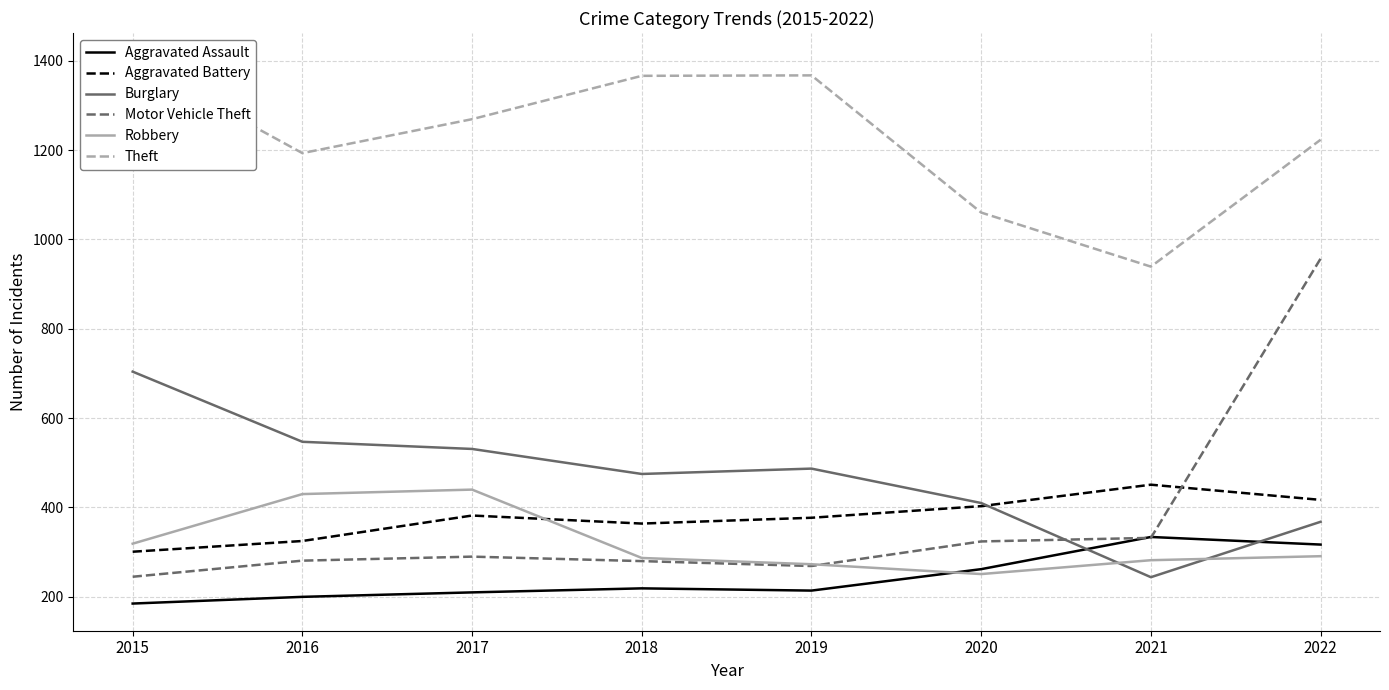

True or false: Burglary and Motor Vehicle Theft intersect in this chart.

True